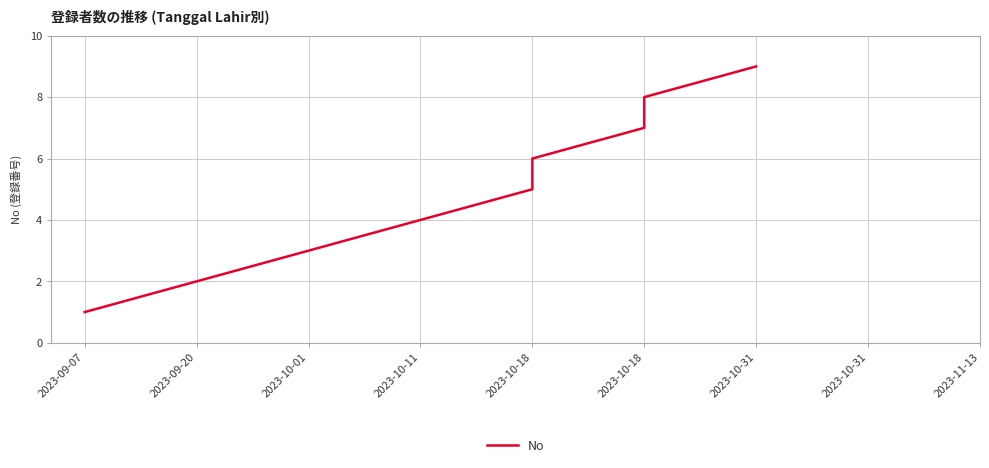

Reading left to right, extract all data points from this chart.

1	2	3	4	5	6	7	8	9